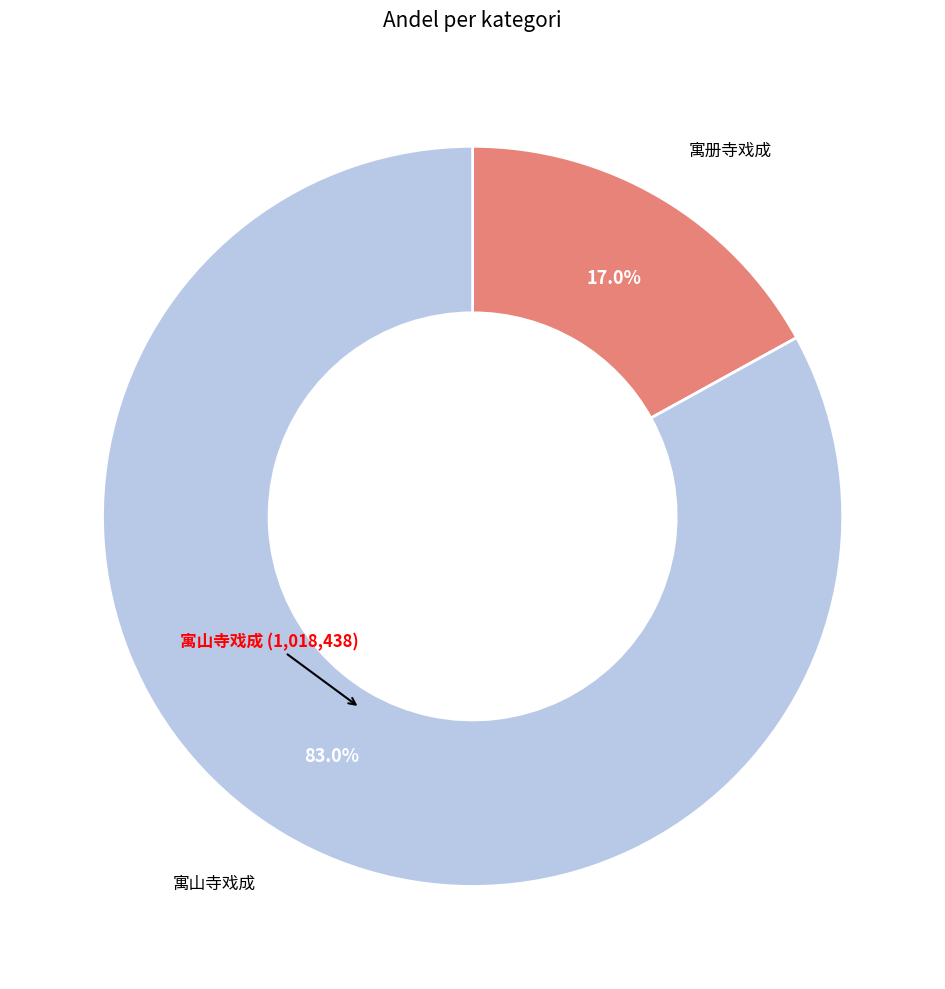

Does any single category account for the majority?

Yes